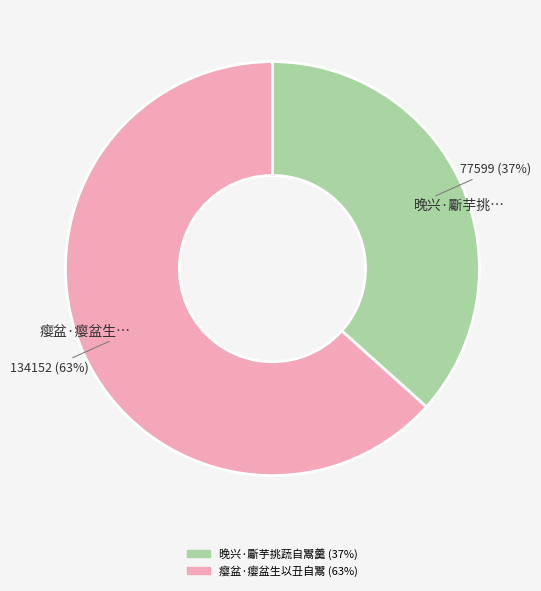

What is the largest slice in the pie chart?

瘿盆·瘿盆生…